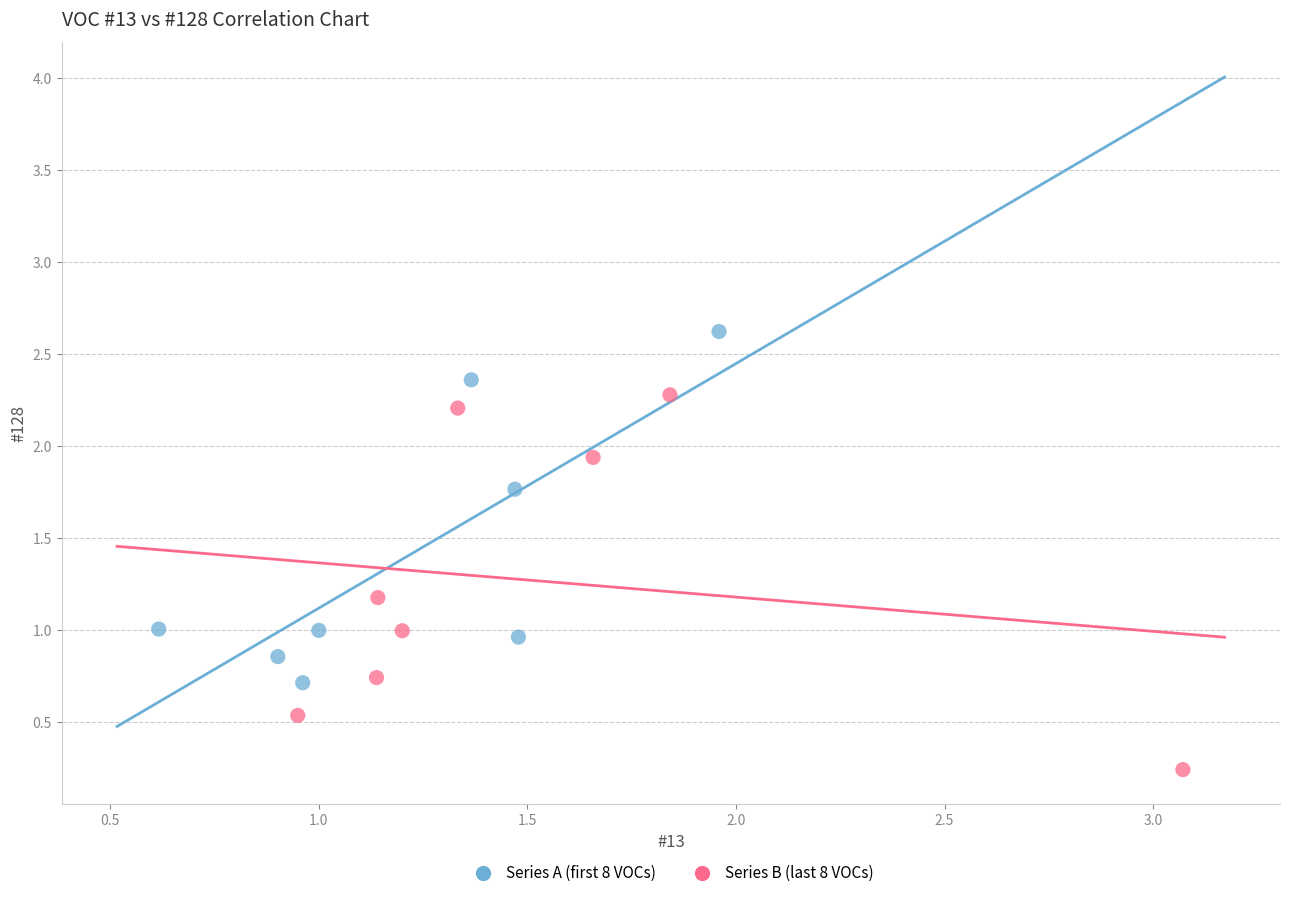

What are all the series names shown in the legend?

Series A (first 8 VOCs), Series B (last 8 VOCs)